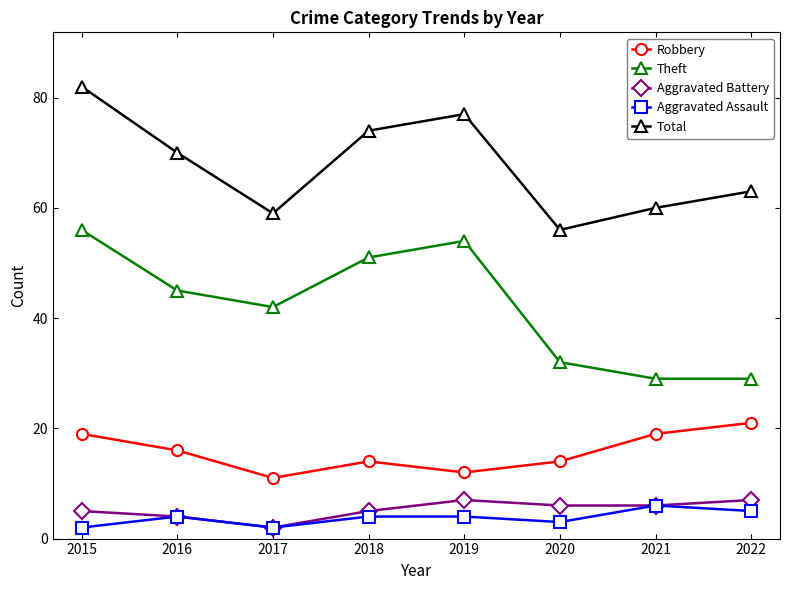

How many lines are shown in the chart?

5